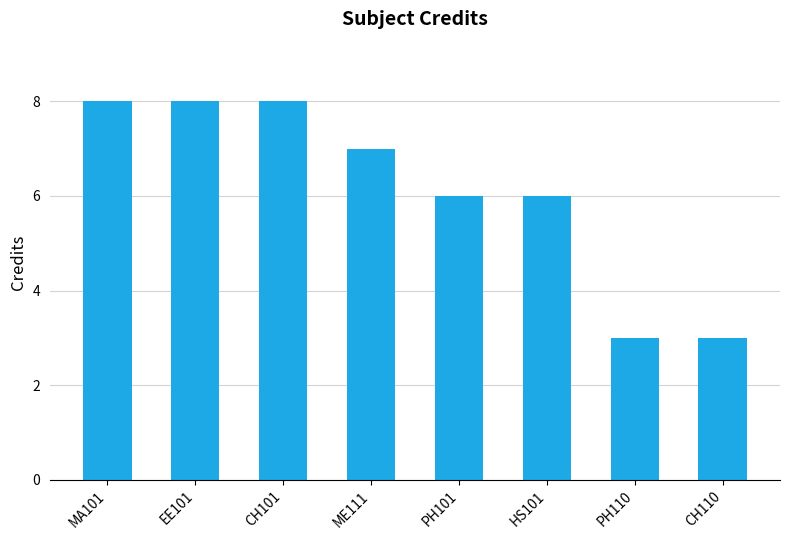

How many values are between 6 and 8?

6